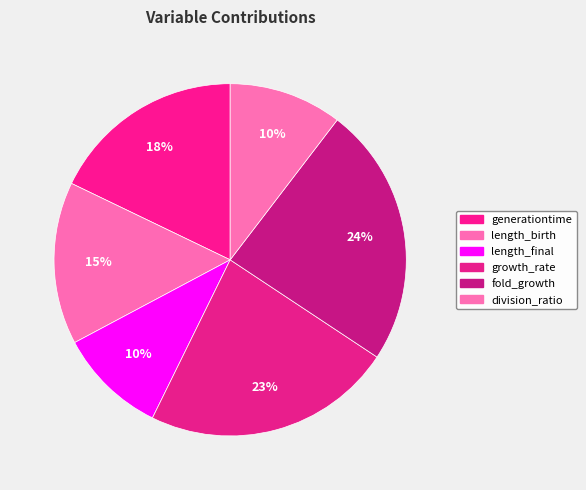

Count the number of slices in the pie.

6